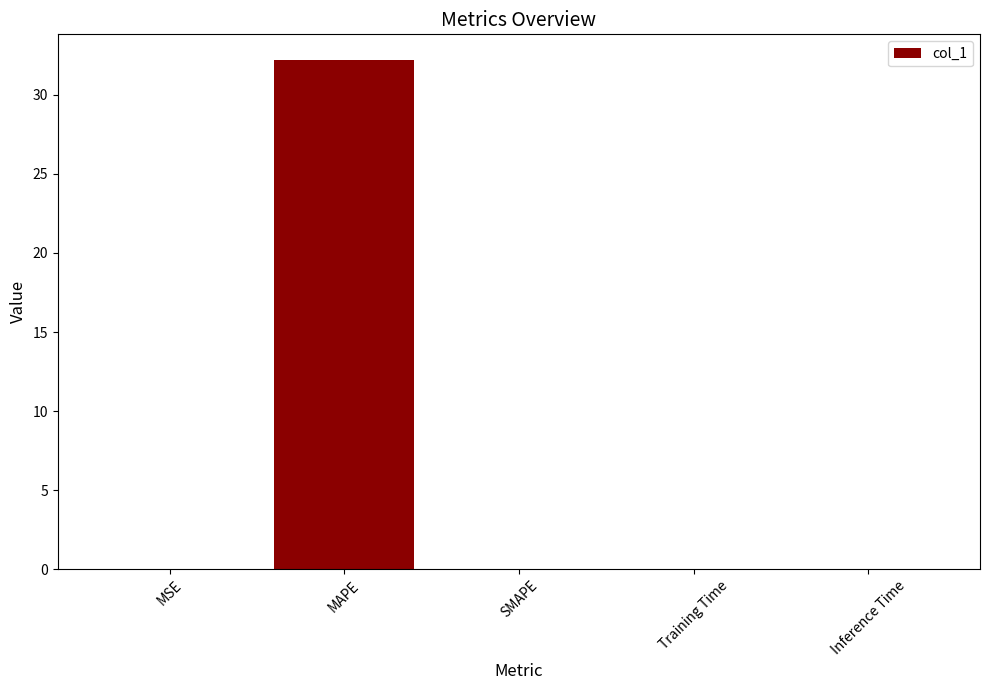

What is the sum of all values?

32.2